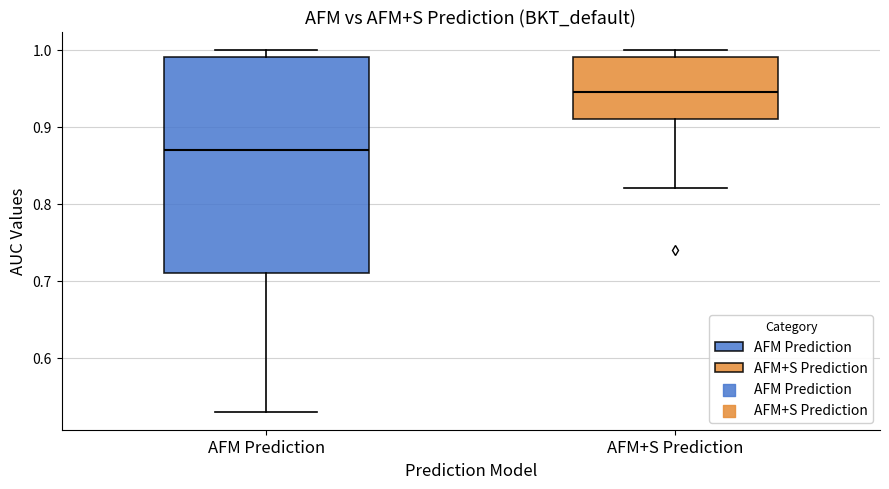

Which box is the tallest, from its lower edge to its upper edge?

AFM Prediction